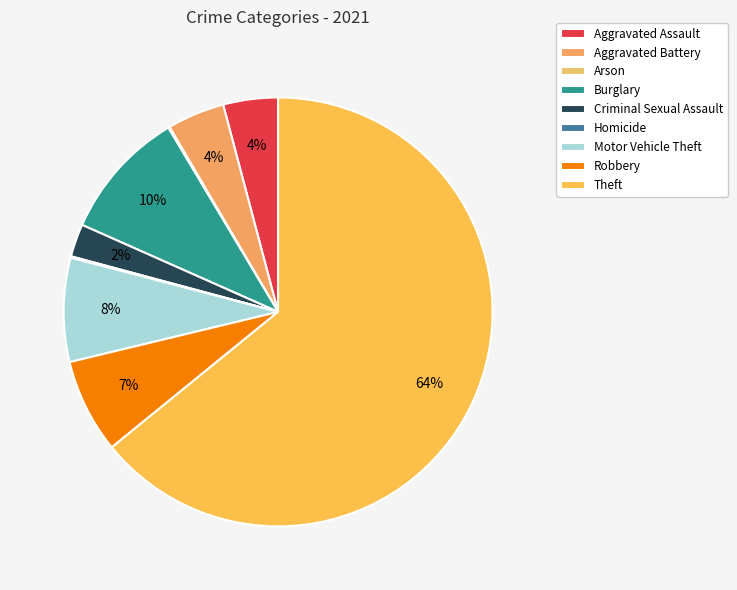

Does Arson represent more than half of the total?

No